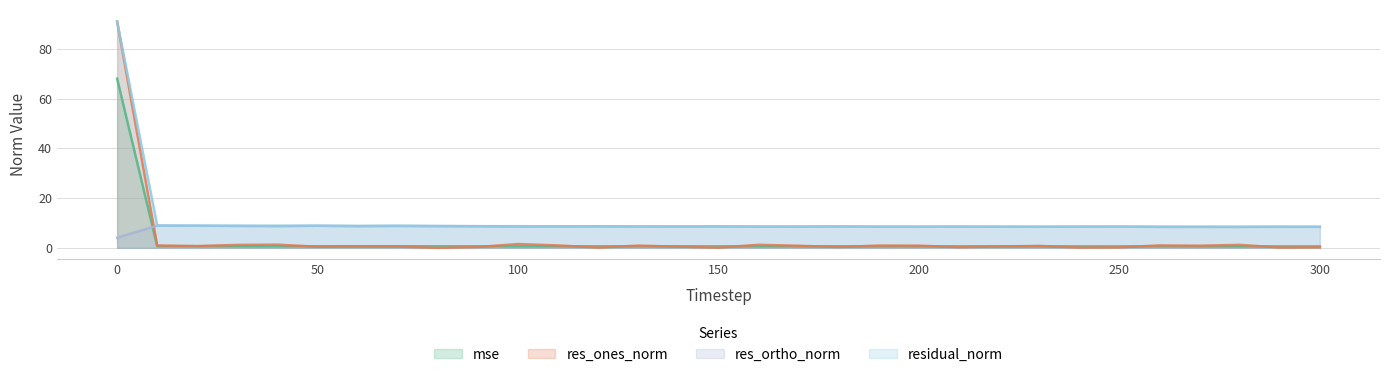

True or false: res_ortho_norm has a value of 4.5 at 150.

False